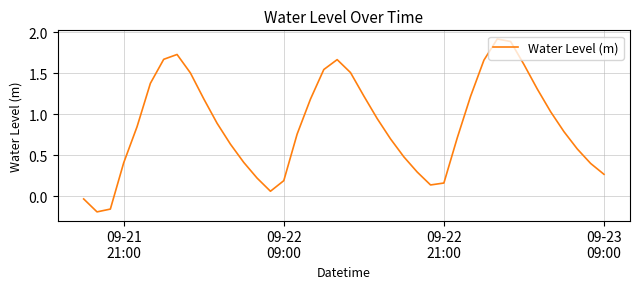

What is the difference between the maximum and minimum values?

2.1